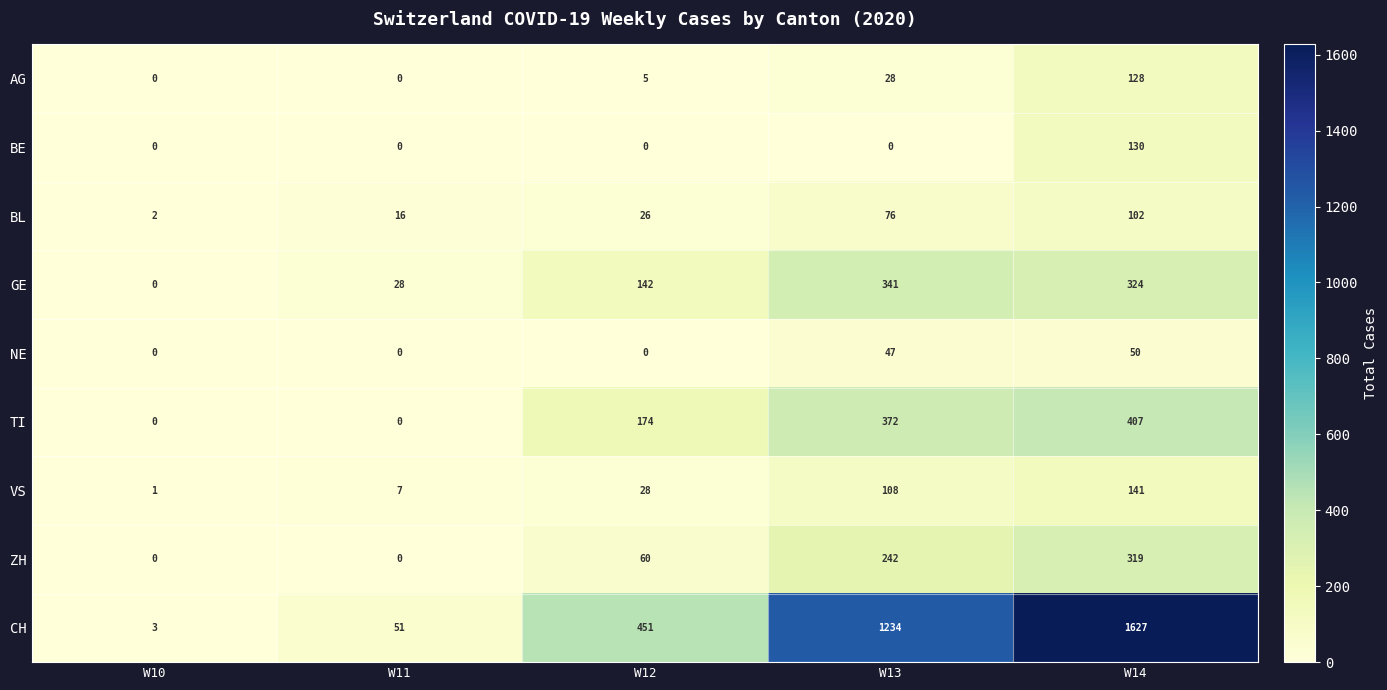

What is the total value across all series at W13?

2448